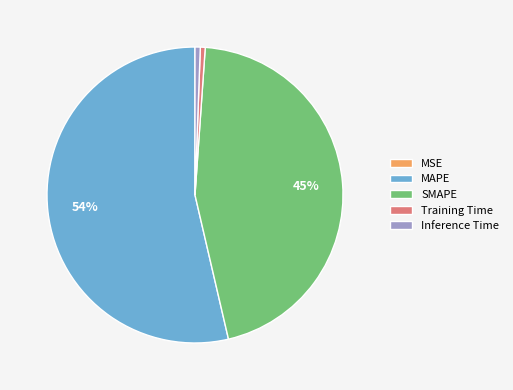

Do Inference Time and MAPE together represent more than half of the pie?

Yes